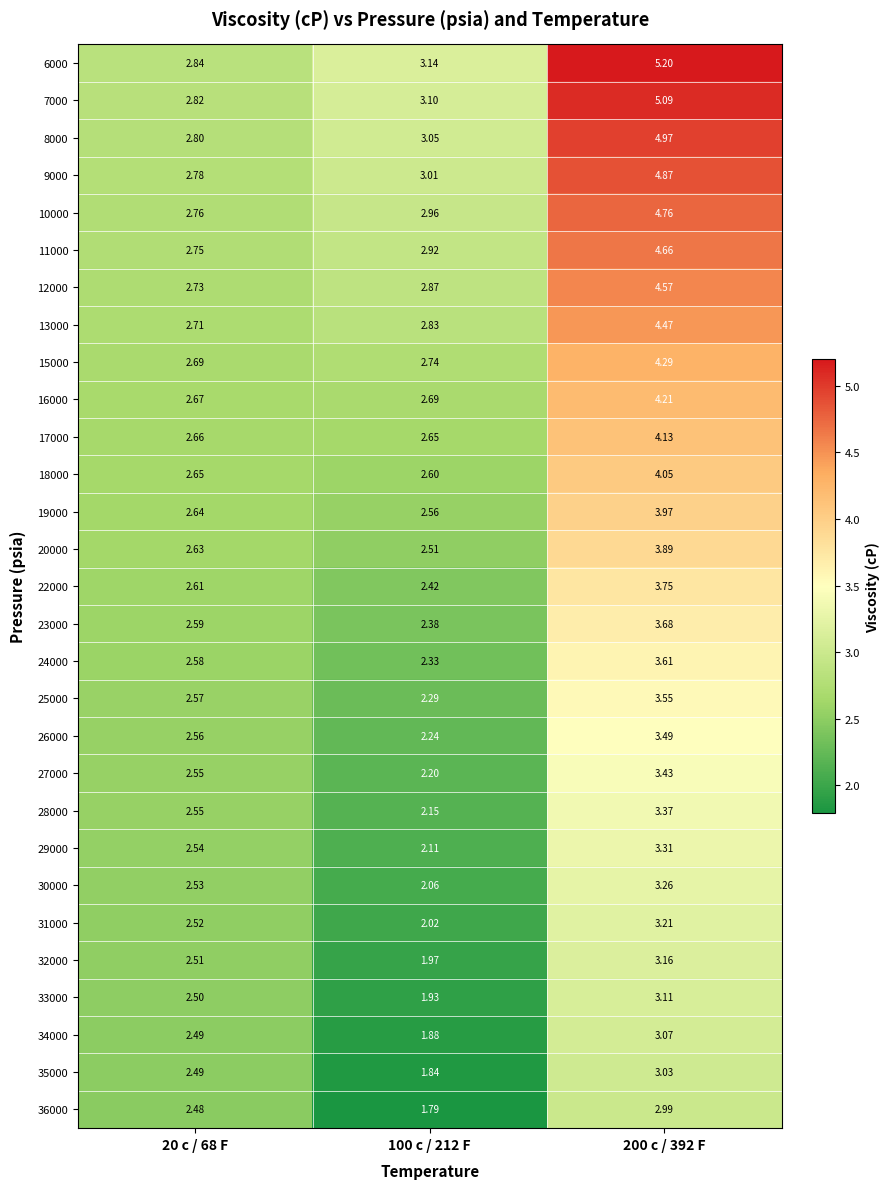

At which category does the chart reach its minimum across all series?

100 c / 212 F